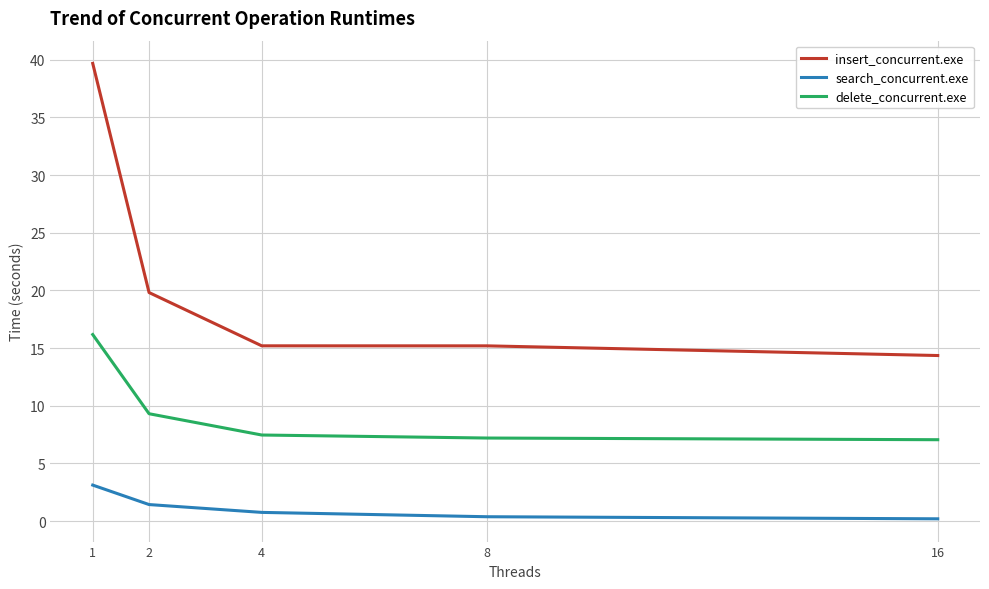

List the series in order of their peak value, lowest first.

search_concurrent.exe, delete_concurrent.exe, insert_concurrent.exe